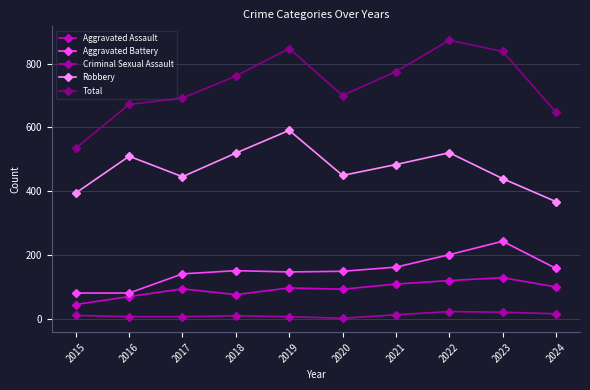

How many lines are shown in the chart?

5